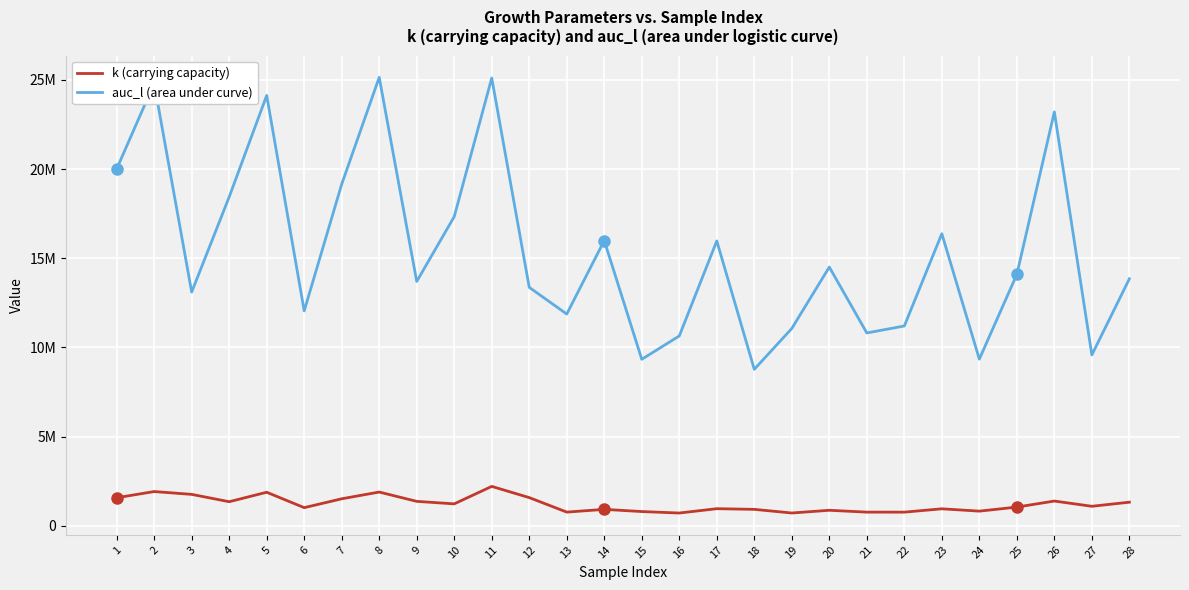

Is this an area chart (filled region under the line)?

No